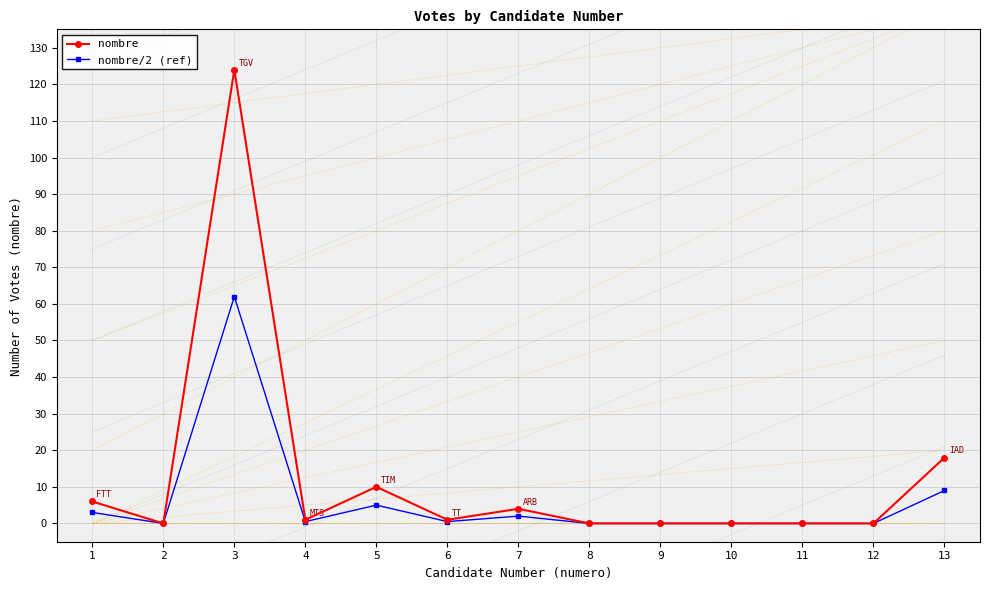

What are all the series names shown in the legend?

nombre, nombre/2 (ref)